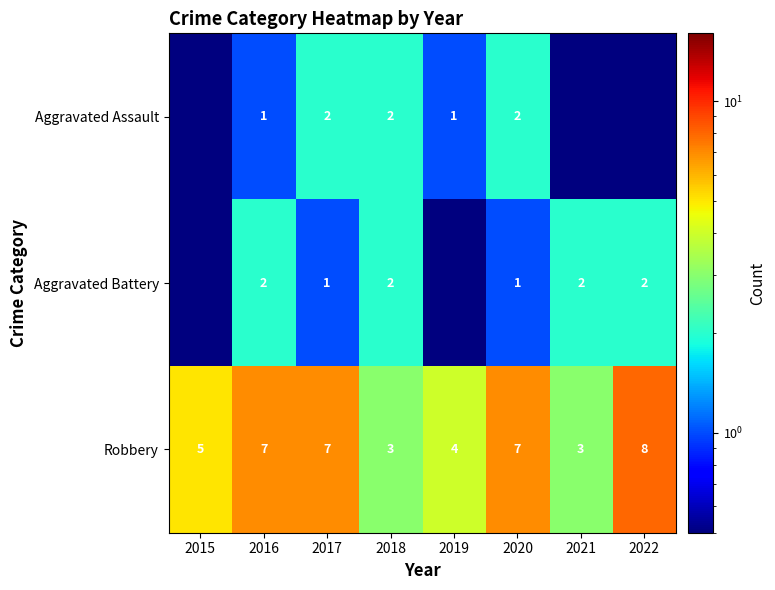

Rank the series at 2020 from highest to lowest value.

Robbery, Aggravated Assault, Aggravated Battery